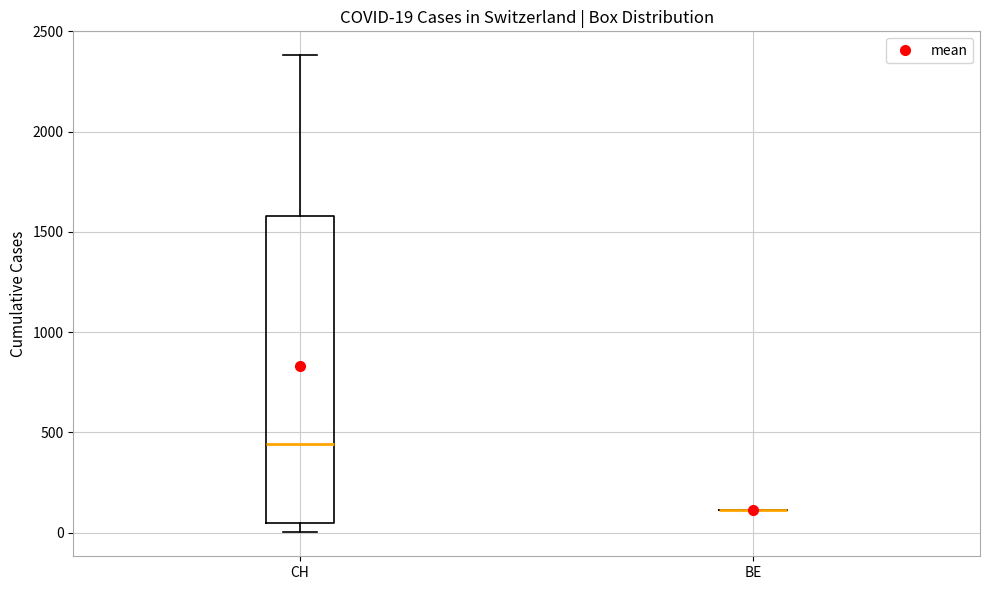

Which box is the tallest, from its lower edge to its upper edge?

CH